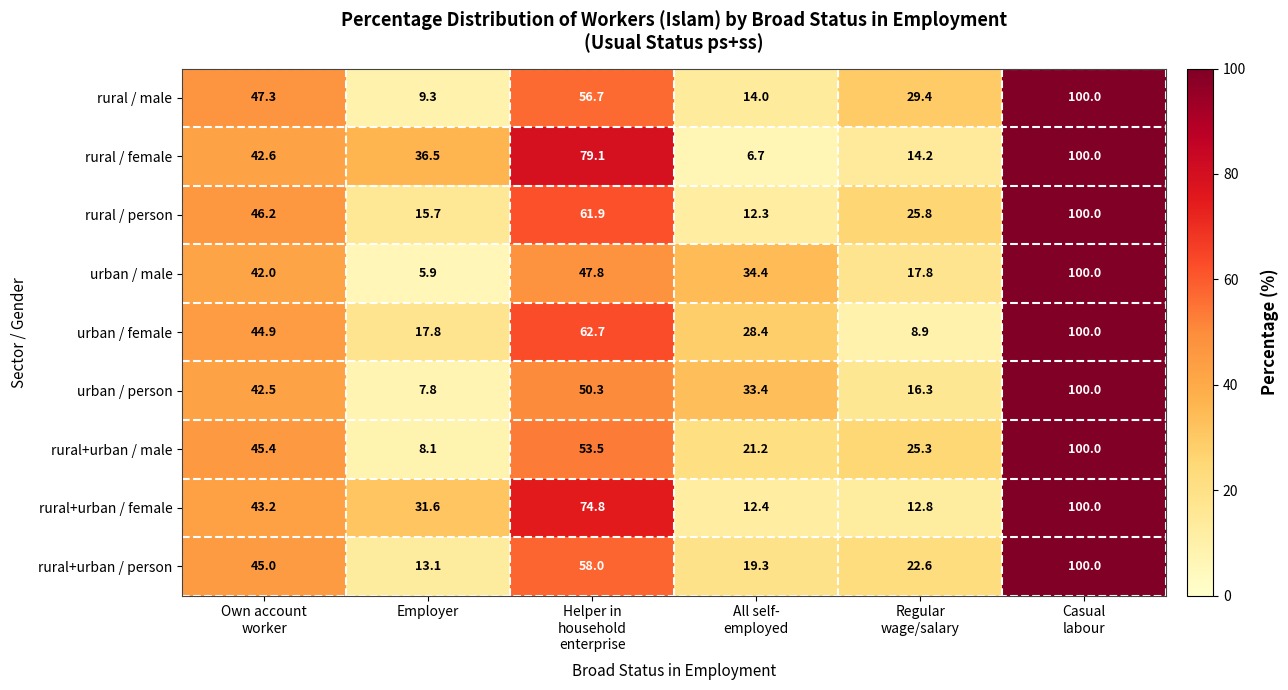

What is the greatest value displayed?

100.0